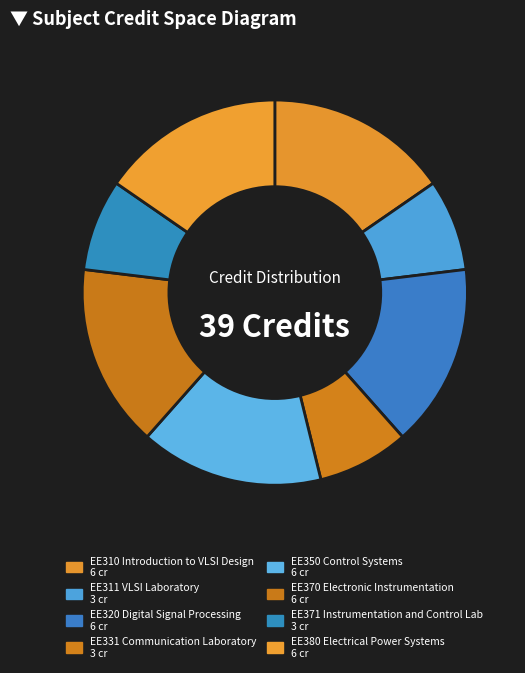

What is the change in value from EE310 Introduction to VLSI Design to EE311 VLSI Laboratory?

-3